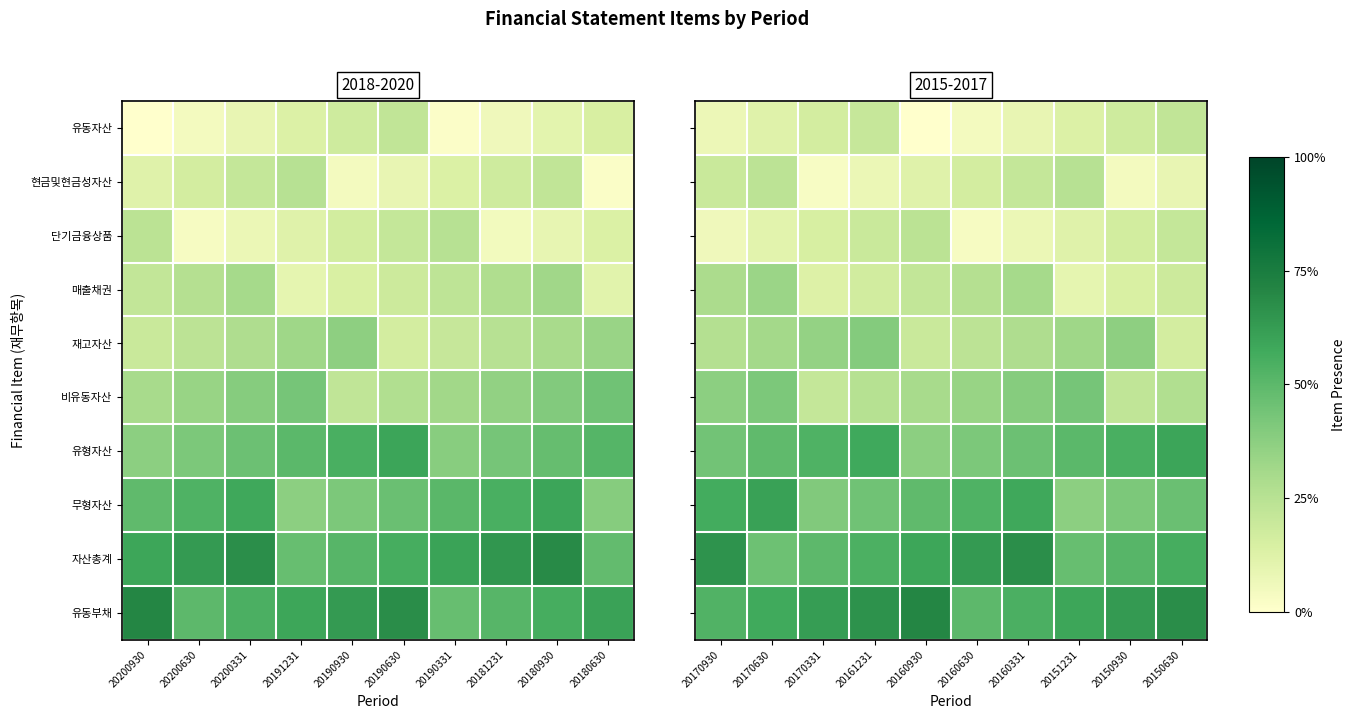

List the series in order of their peak value, highest first.

유동부채, 자산총계, 무형자산, 유형자산, 비유동자산, 재고자산, 매출채권, 현금및현금성자산, 단기금융상품, 유동자산